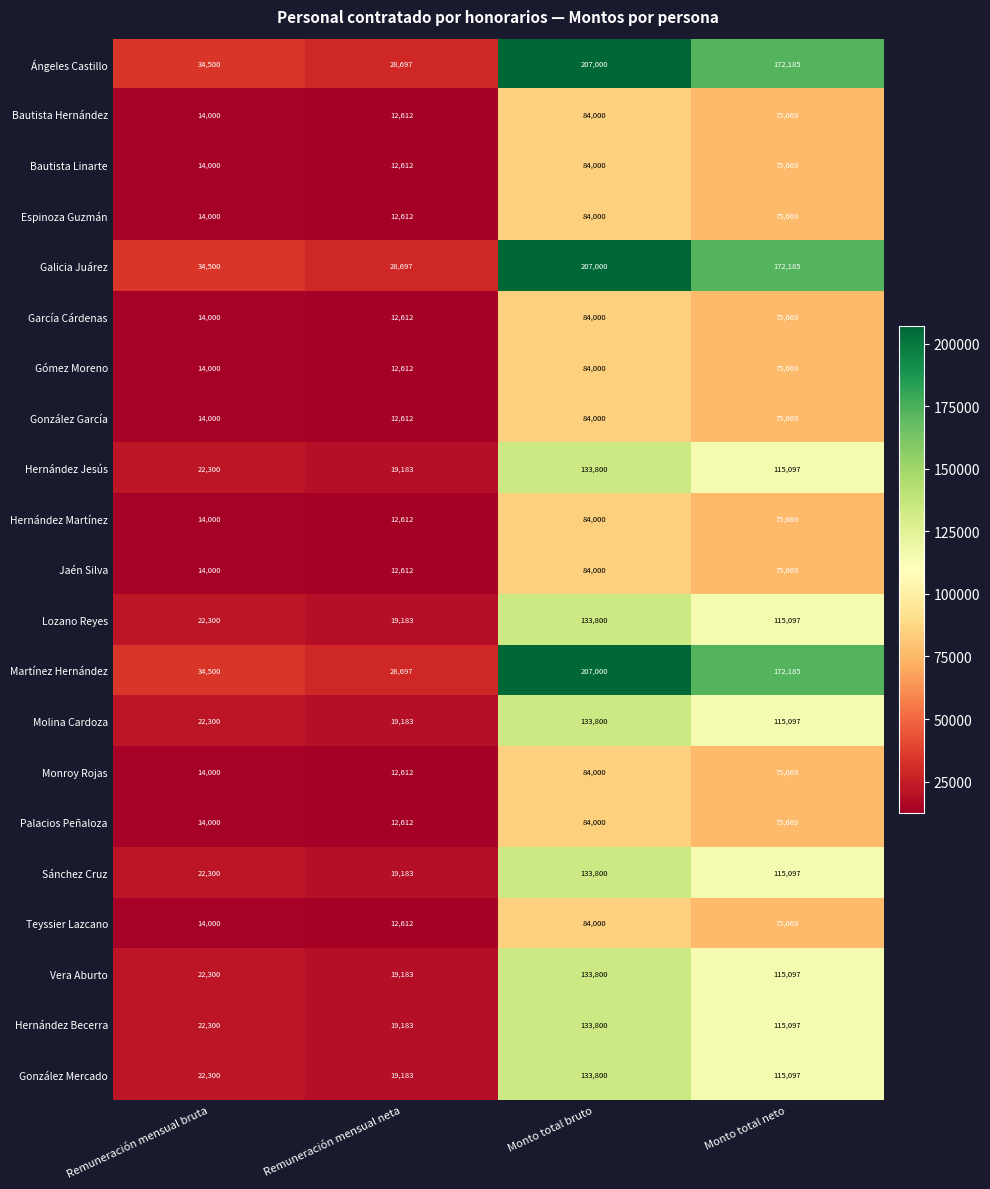

At which category is the sum across all series the highest?

Monto total bruto